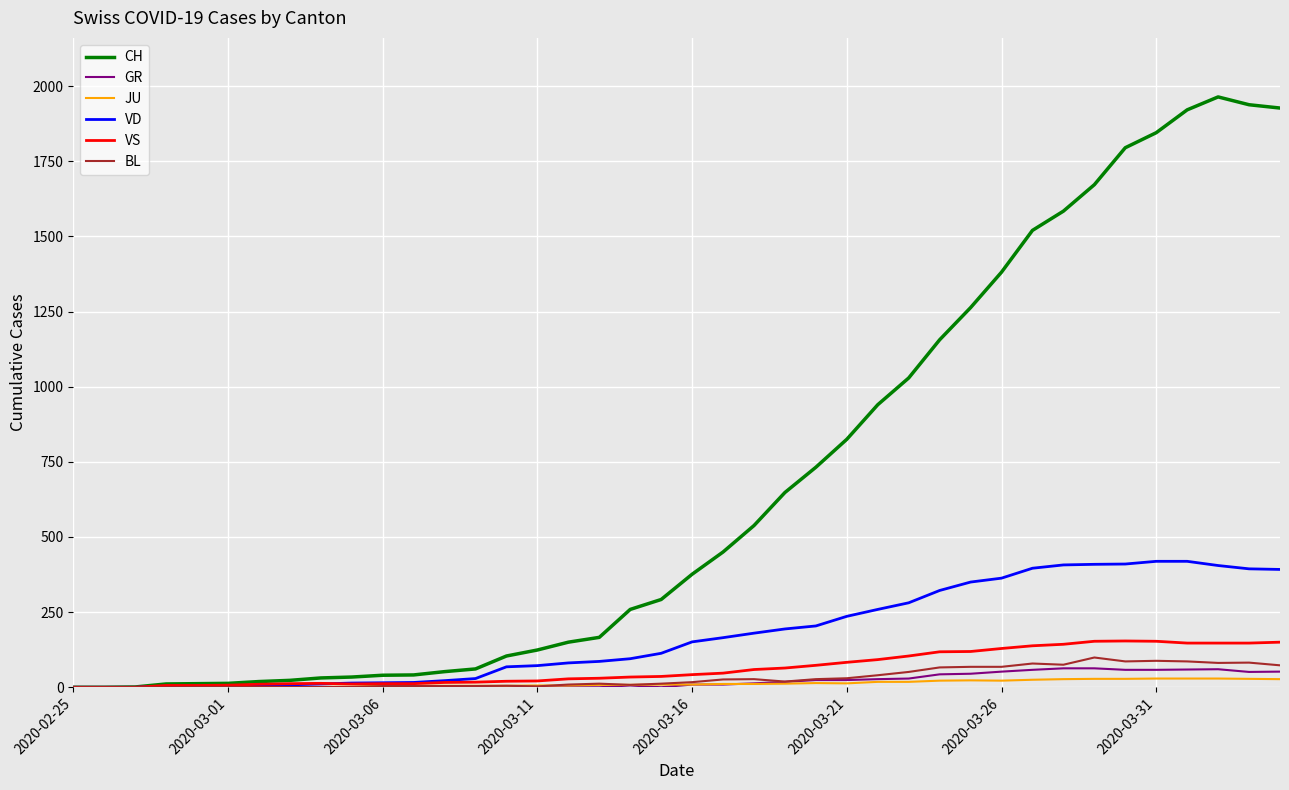

What is the maximum value shown in the chart?

1964